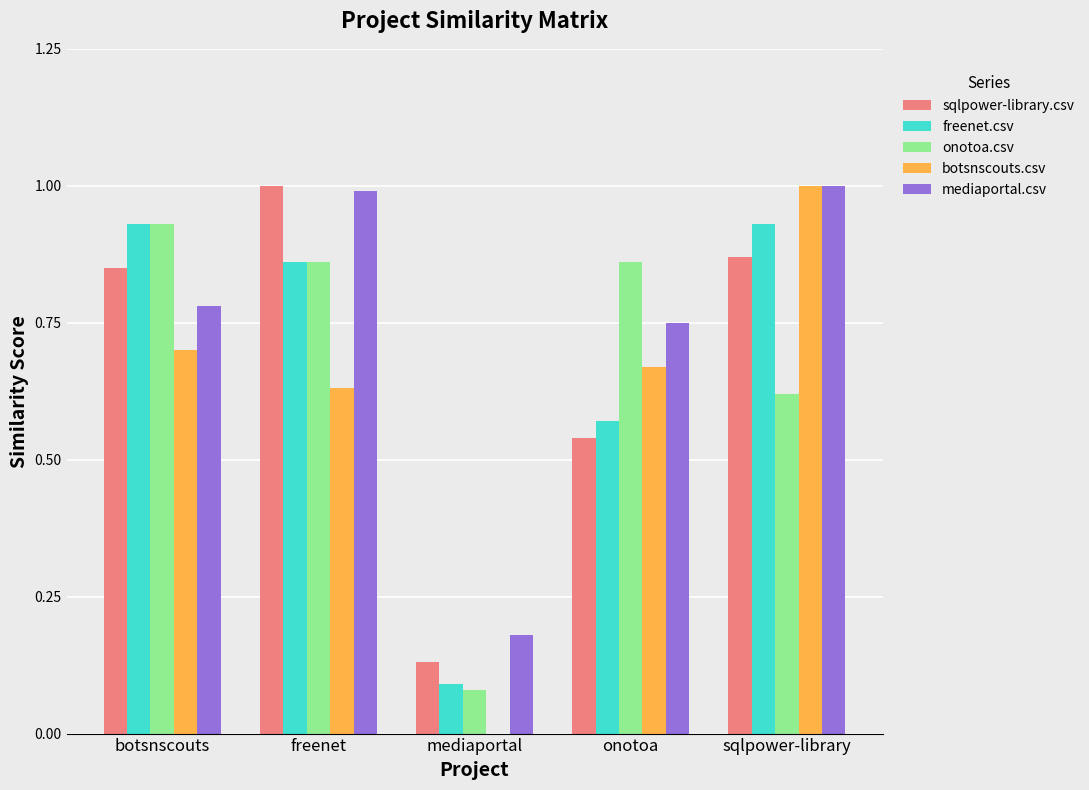

Between botsnscouts and freenet, which series saw the biggest shift?

mediaportal.csv